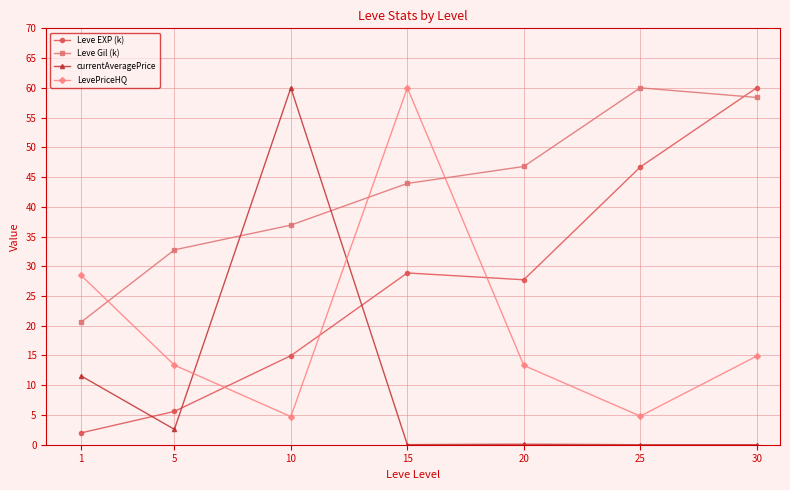

What is the minimum value for Leve EXP (k)?

2.0